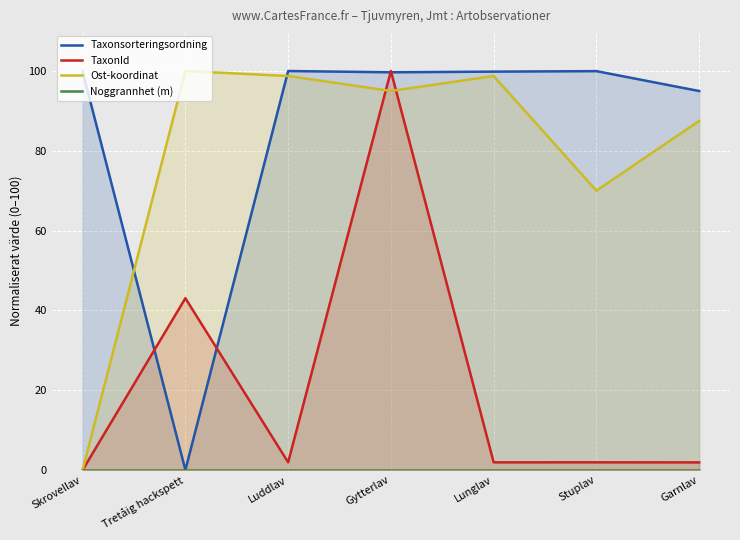

Is it true that TaxonId equals 1.9 at Lunglav?

True